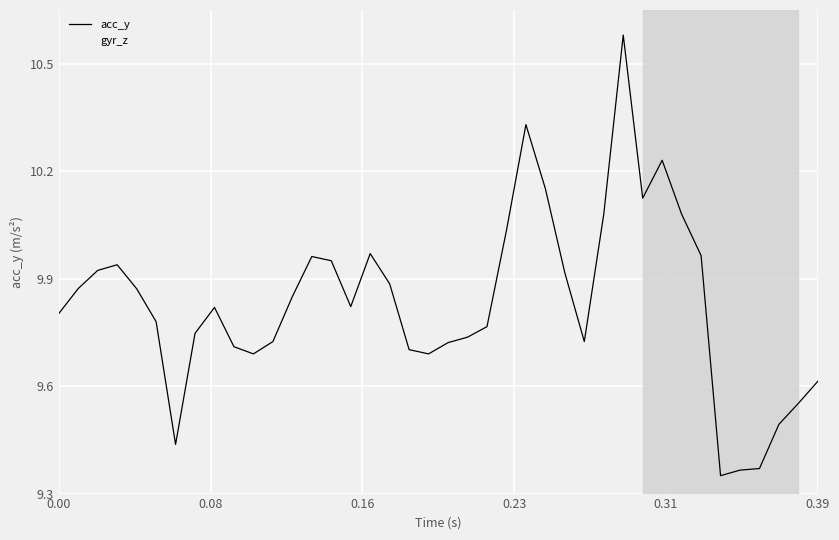

What is the difference between the maximum and second lowest values in the acc_y series?

1.2